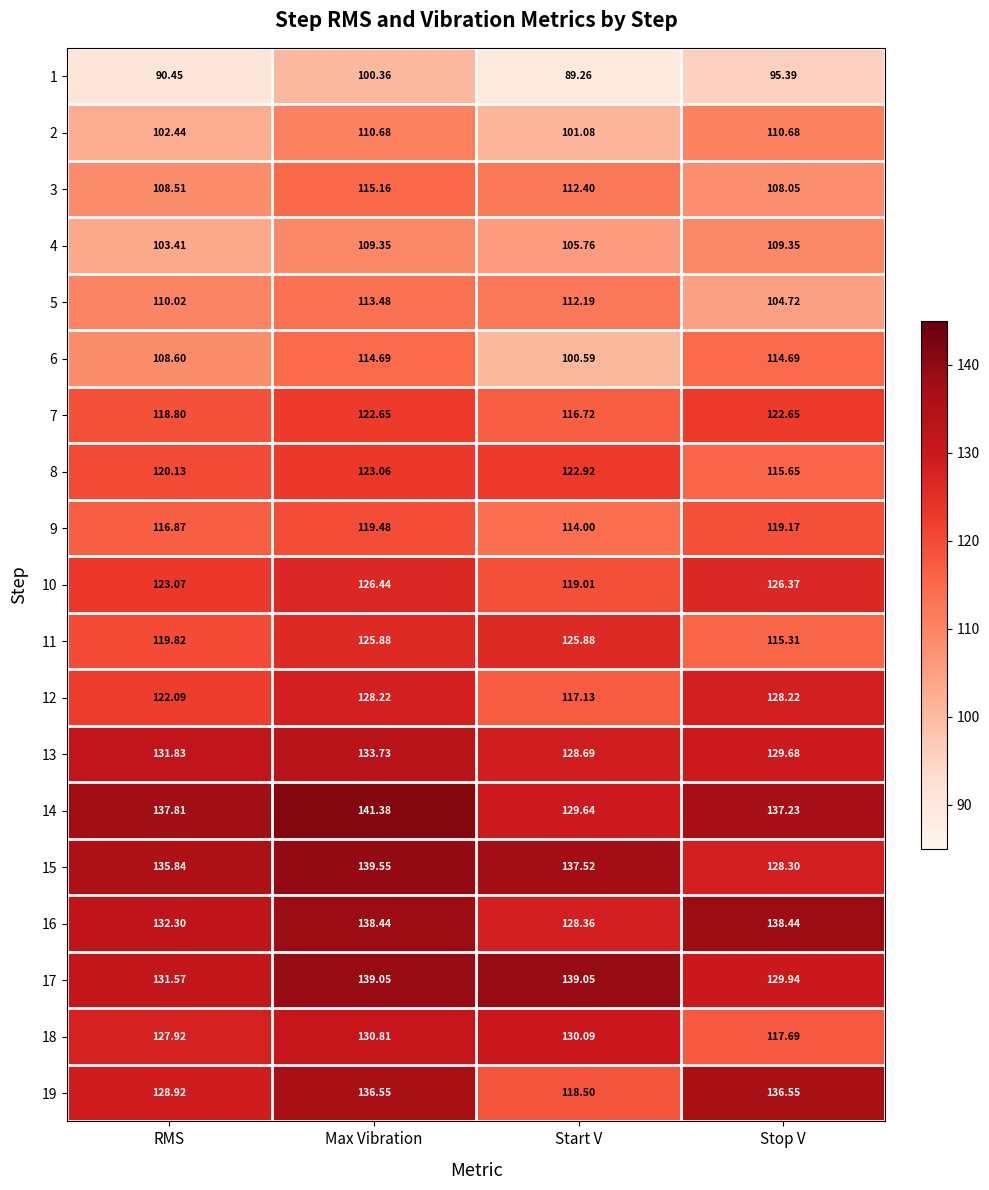

Which category has the highest value across all series?

Max Vibration